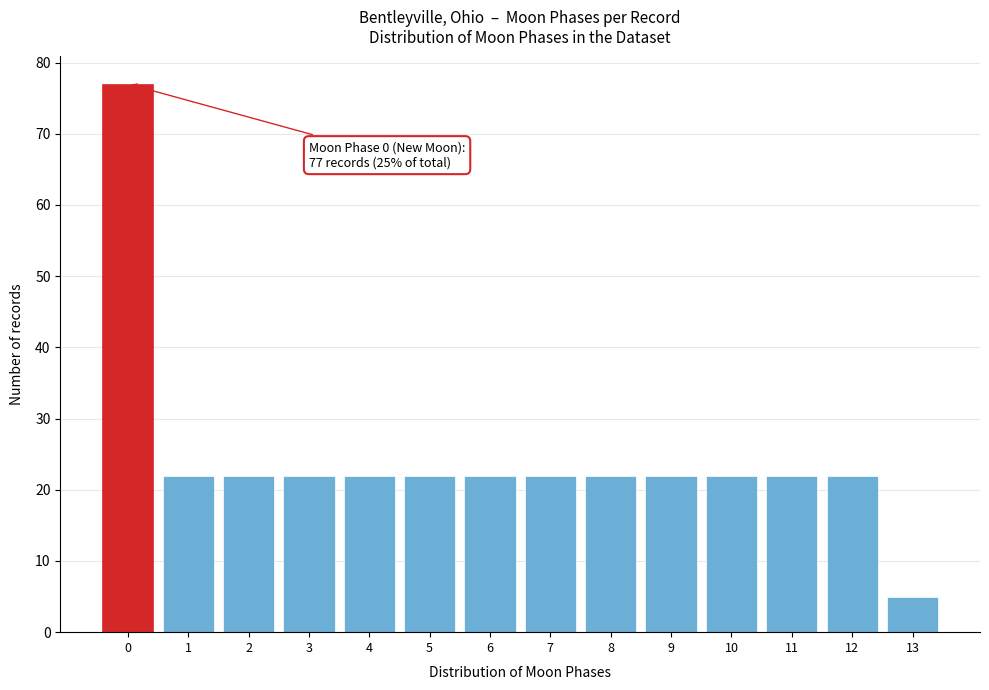

Reading right to left, extract all data points from this chart.

5	22	22	22	22	22	22	22	22	22	22	22	22	77